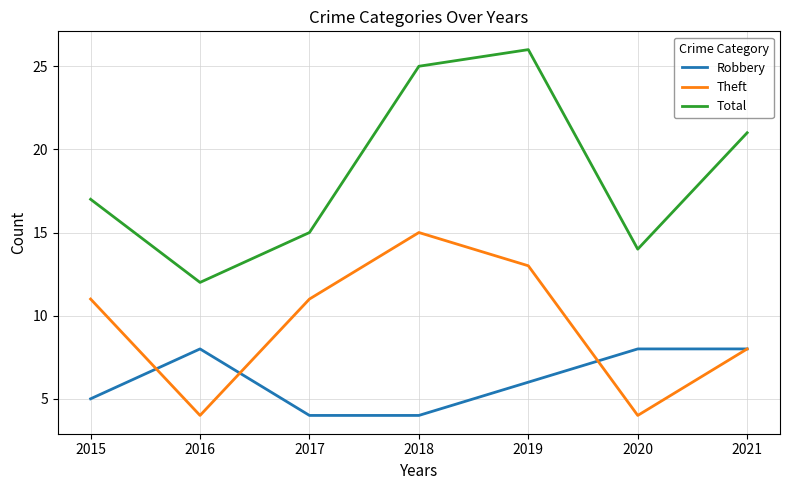

True or false: Robbery has more than 0 interior local peaks.

True